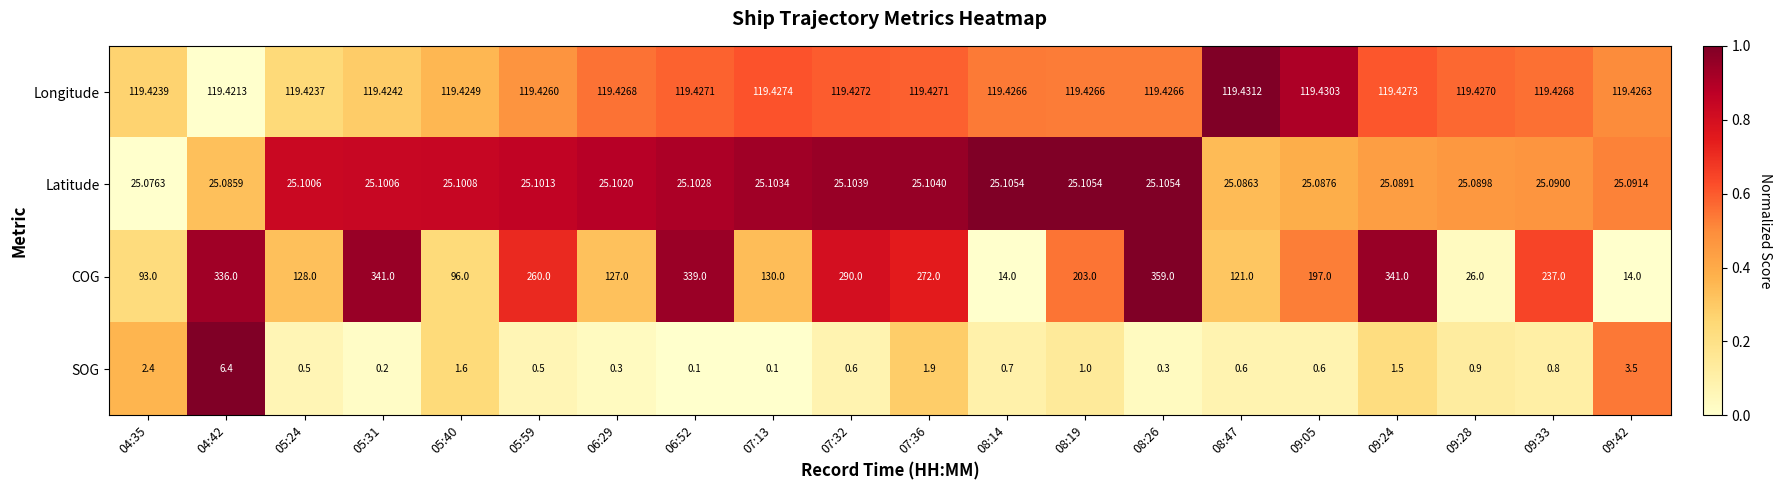

What is the greatest value displayed?

359.0